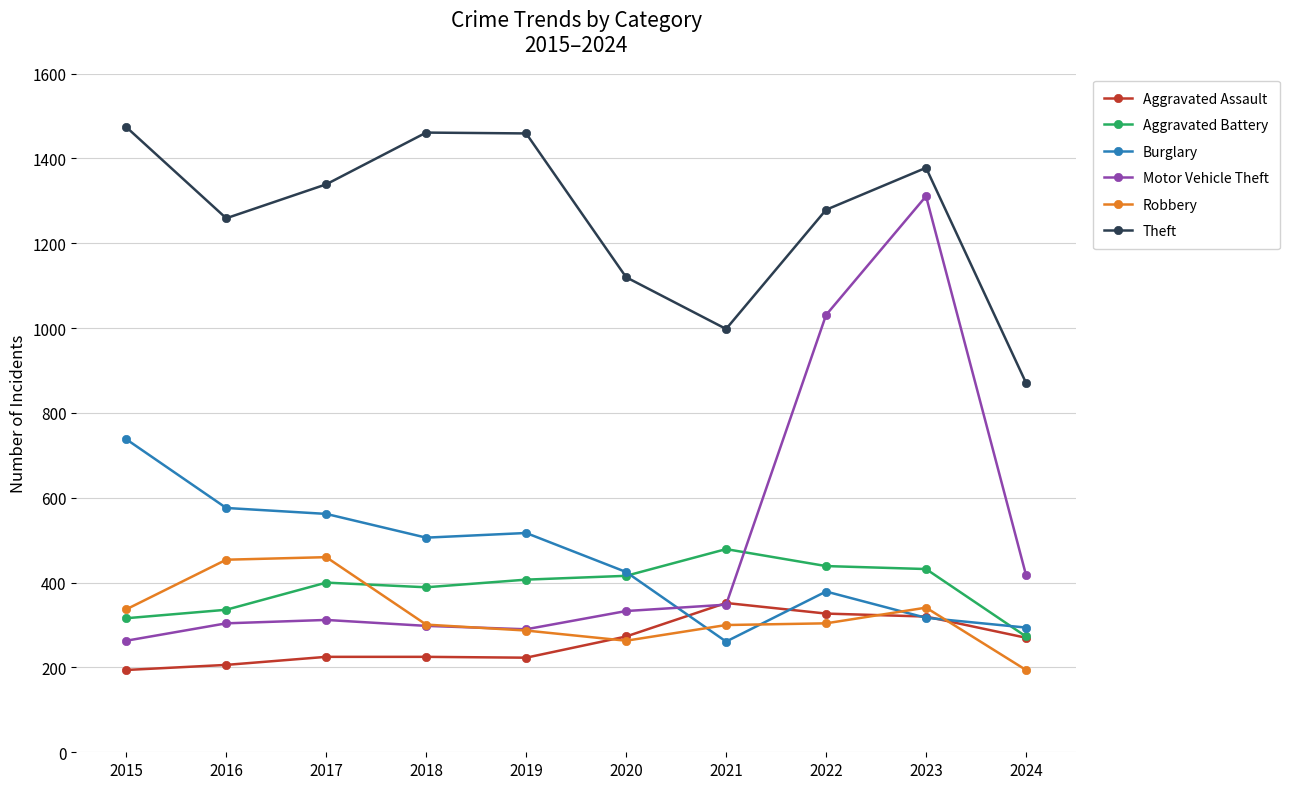

What is the average value of the Robbery series?

324